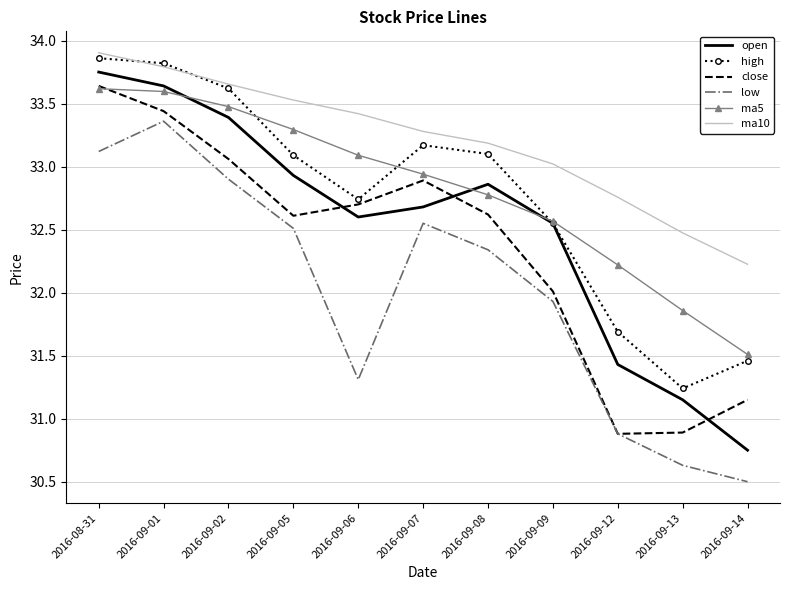

What is the difference between the second highest and second lowest values in the open series?

2.5